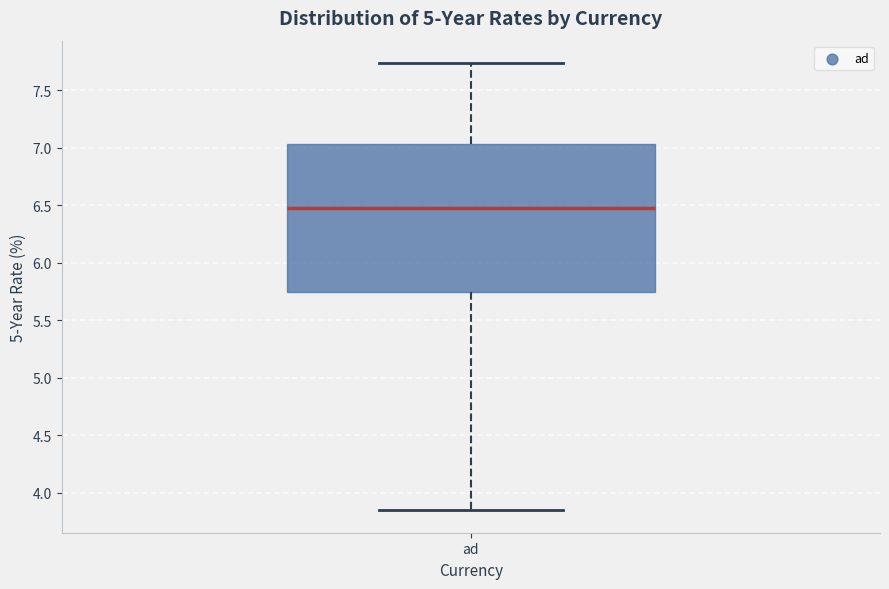

Where does the upper whisker of the box for ad end on the y-axis? The values are not printed on the chart, so give them approximately, as read against the axis.

7.75